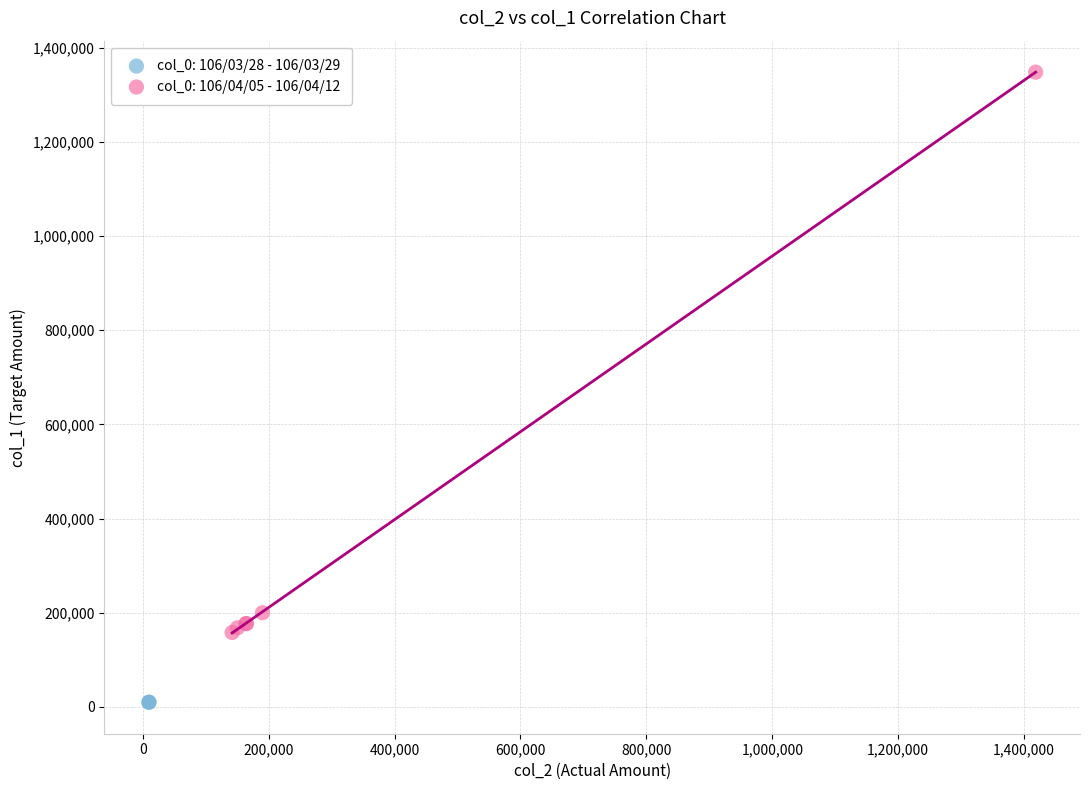

What are all the series names shown in the legend?

col_0: 106/03/28 - 106/03/29, col_0: 106/04/05 - 106/04/12